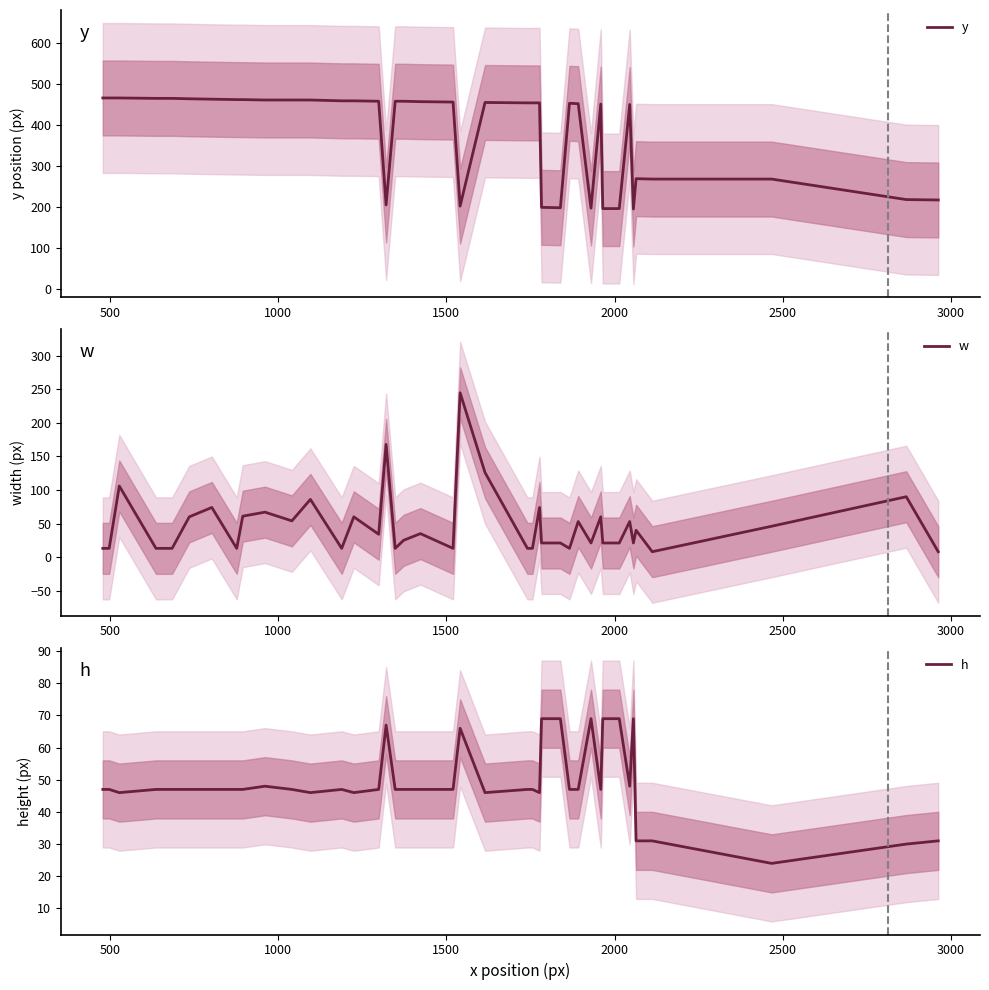

True or false: y has more than 2 points higher than both neighbors.

True